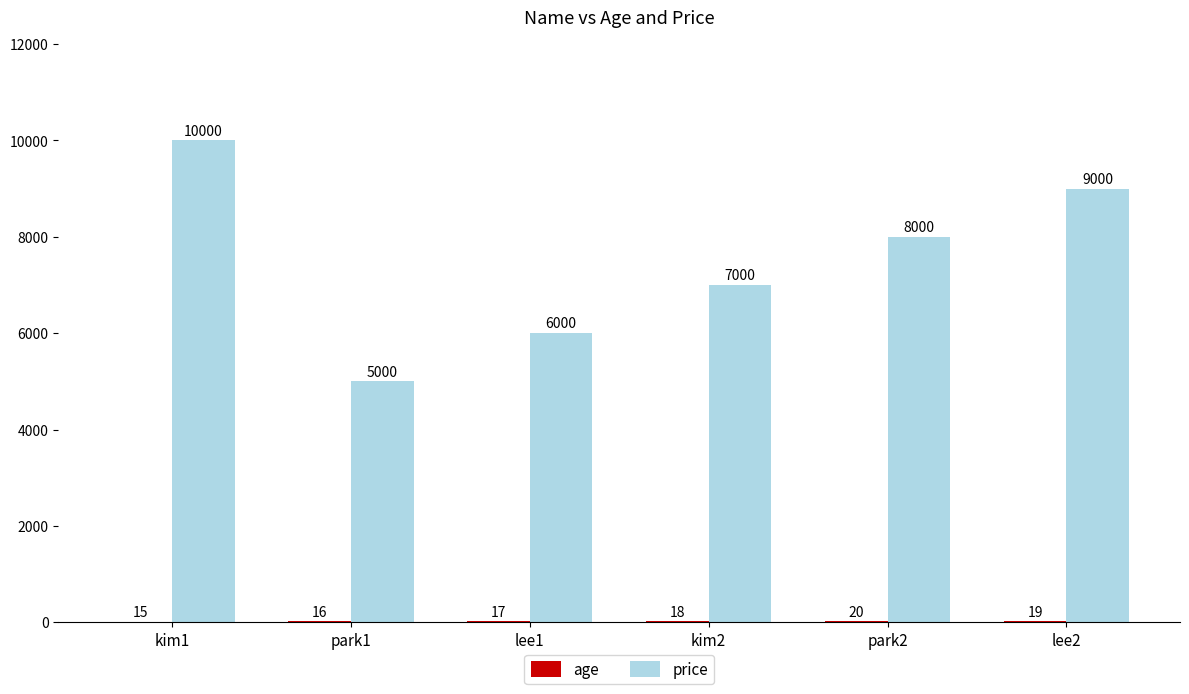

What is the greatest value displayed?

10000